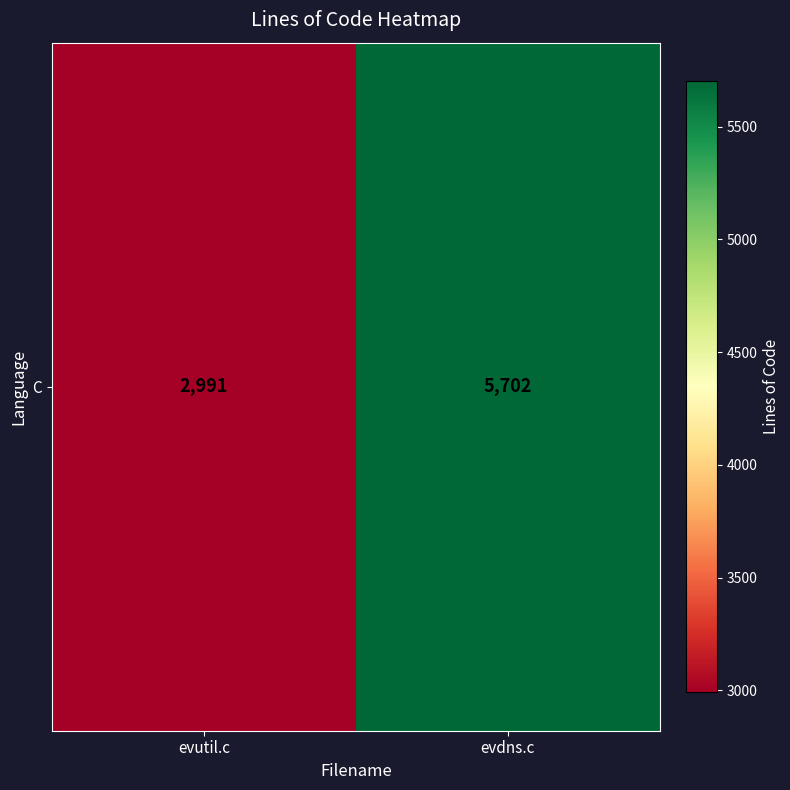

What is the sum of all values?

8693